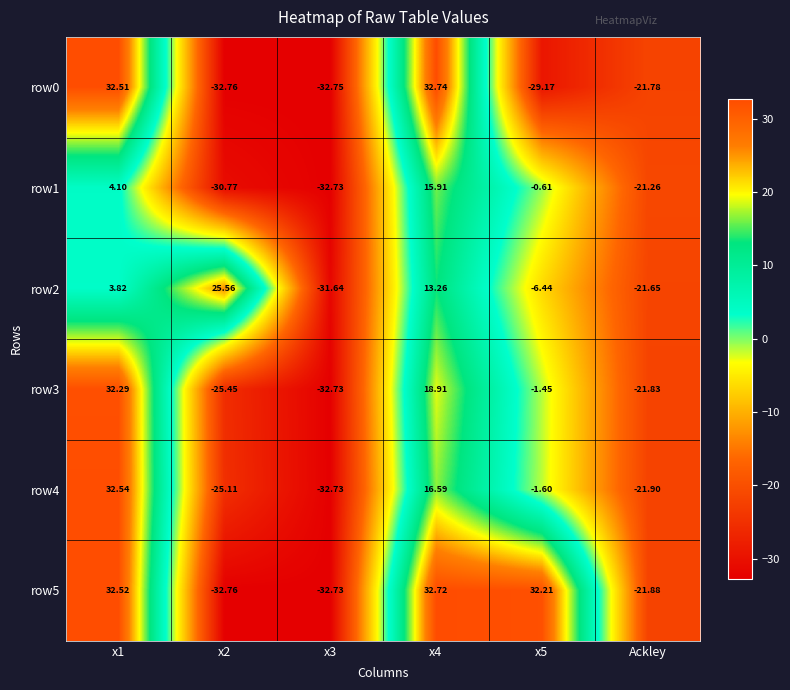

Is the value of row2 at Ackley greater than the value of row0 at x5?

Yes